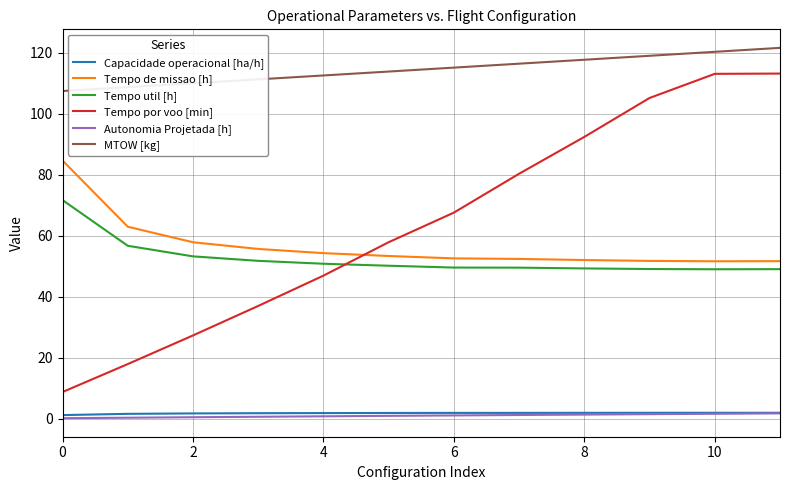

Which series has the widest spread of values?

Tempo por voo [min]